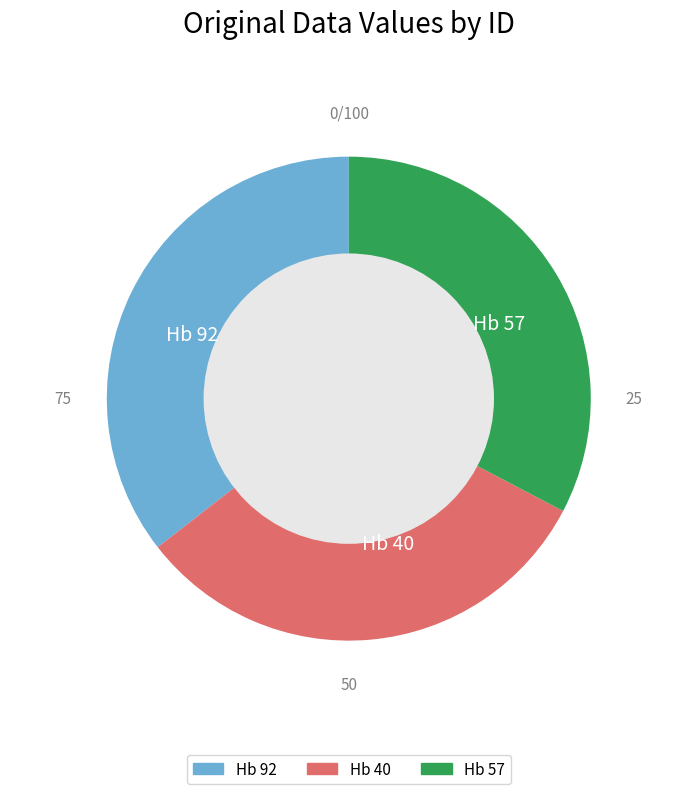

Approximately how many times larger is the value at Hb 57 compared to Hb 40?

1.0